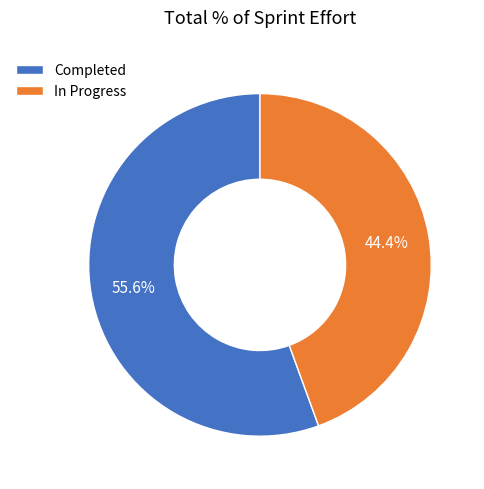

What percentage do In Progress and Completed together represent?

100.0%